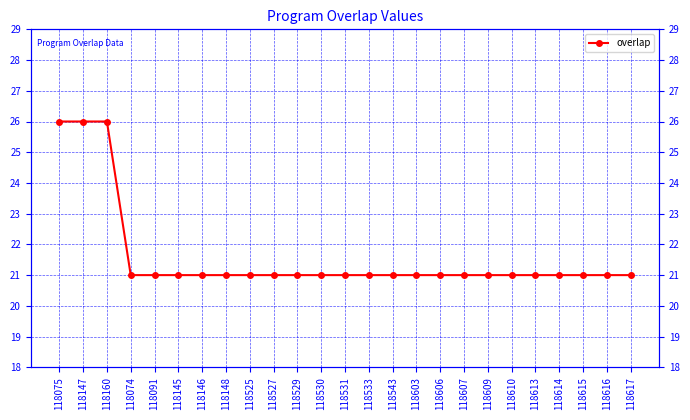

Approximately how many times larger is the value at 118616 compared to 118147?

0.8